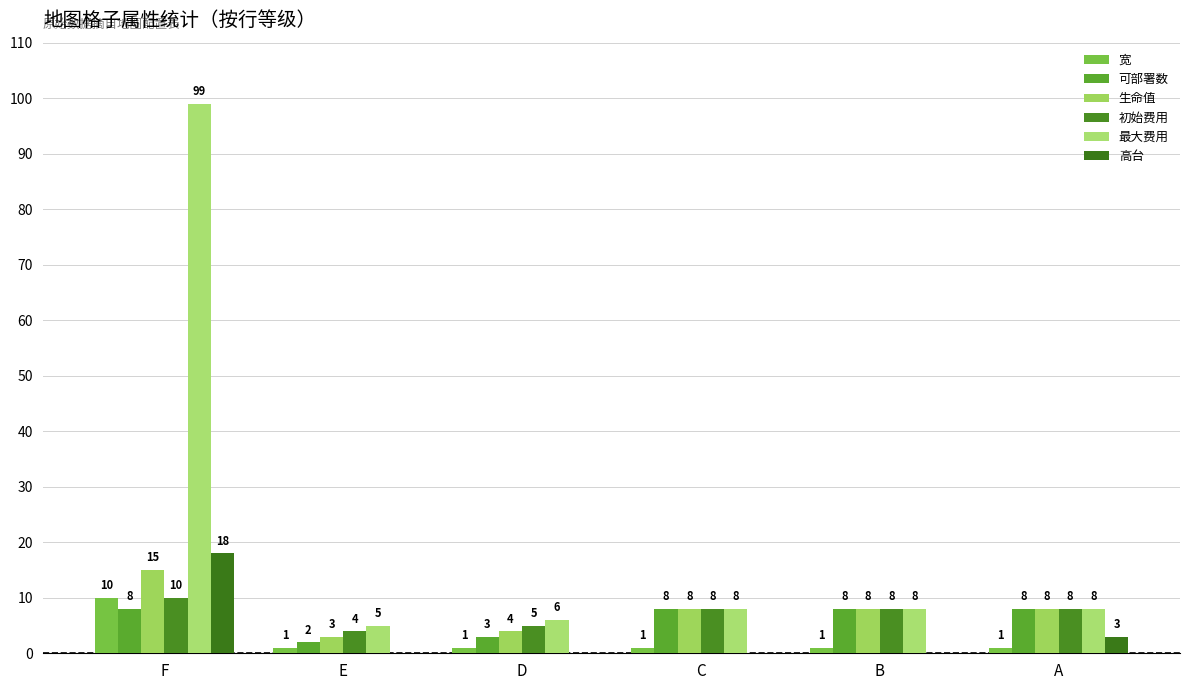

Read the 初始费用 value at C.

8